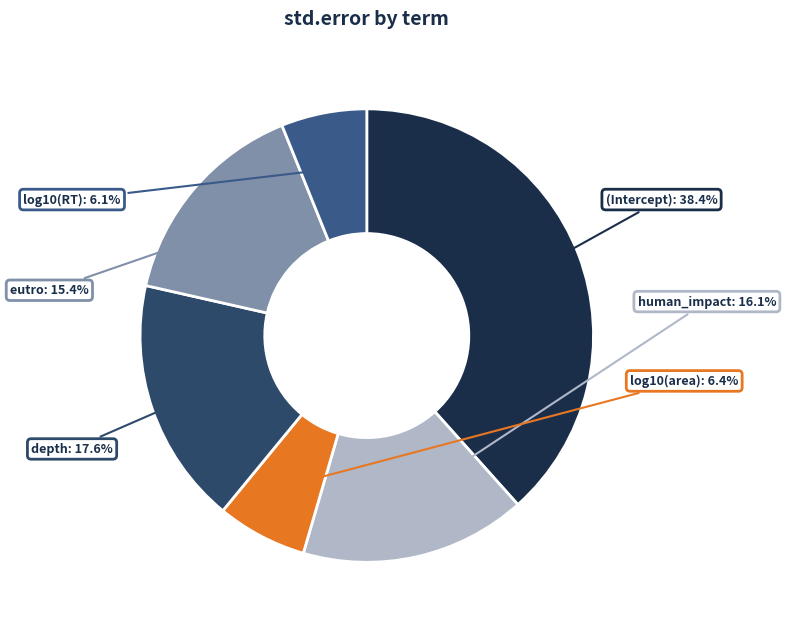

Between depth and human_impact, which is larger?

depth